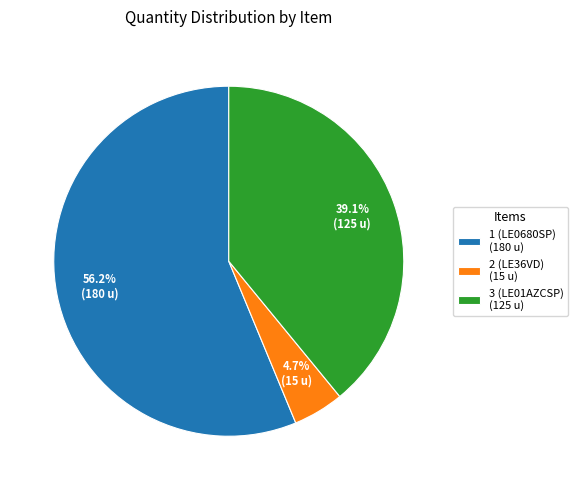

Which has a higher value, 3 (LE01AZCSP) or 1 (LE0680SP)?

1 (LE0680SP)